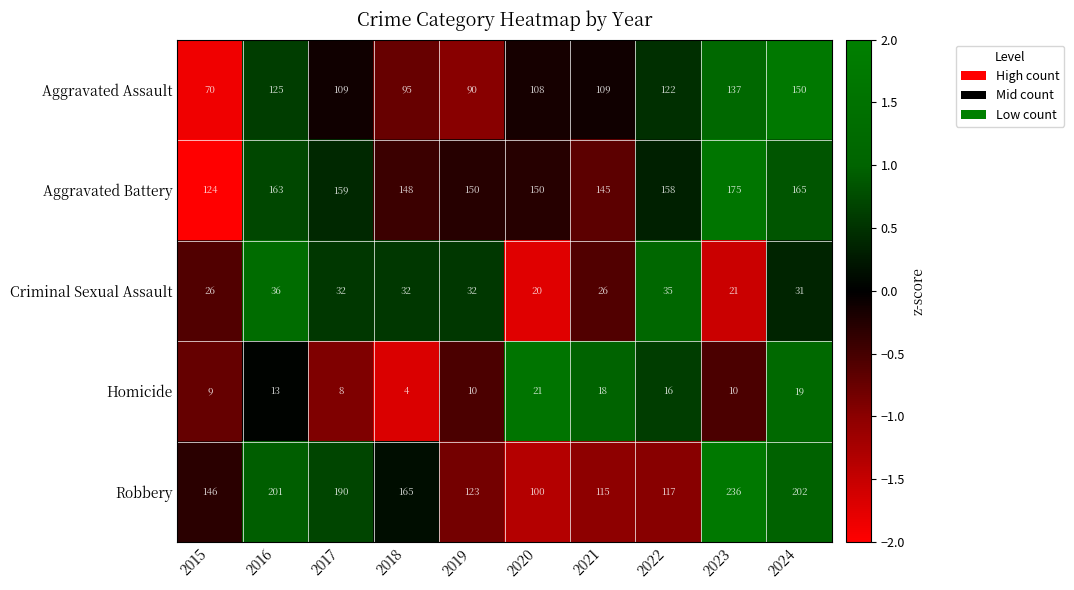

Which series has the largest range (max minus min)?

Robbery